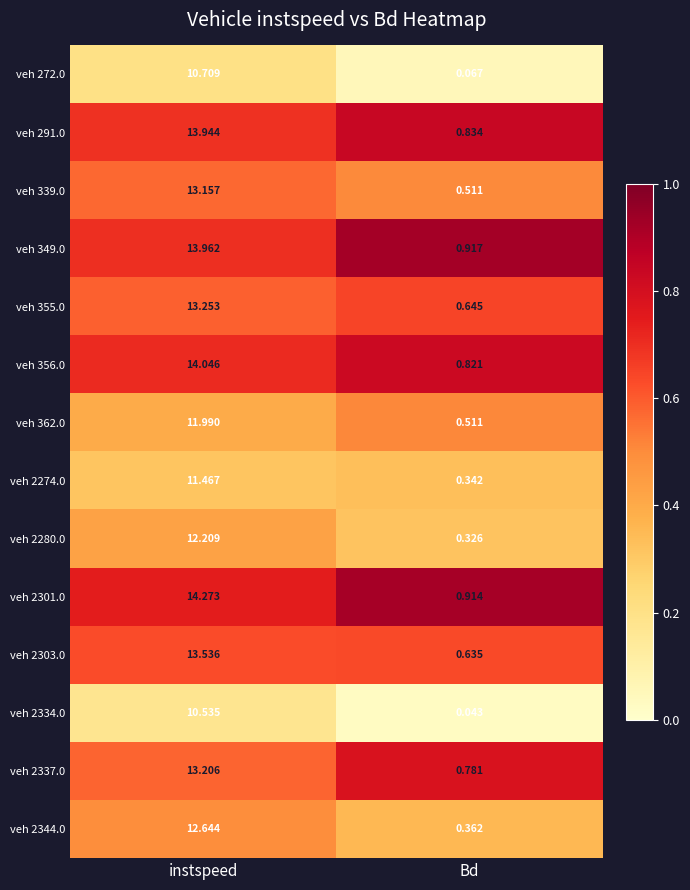

Which label corresponds to the largest value in the chart?

instspeed